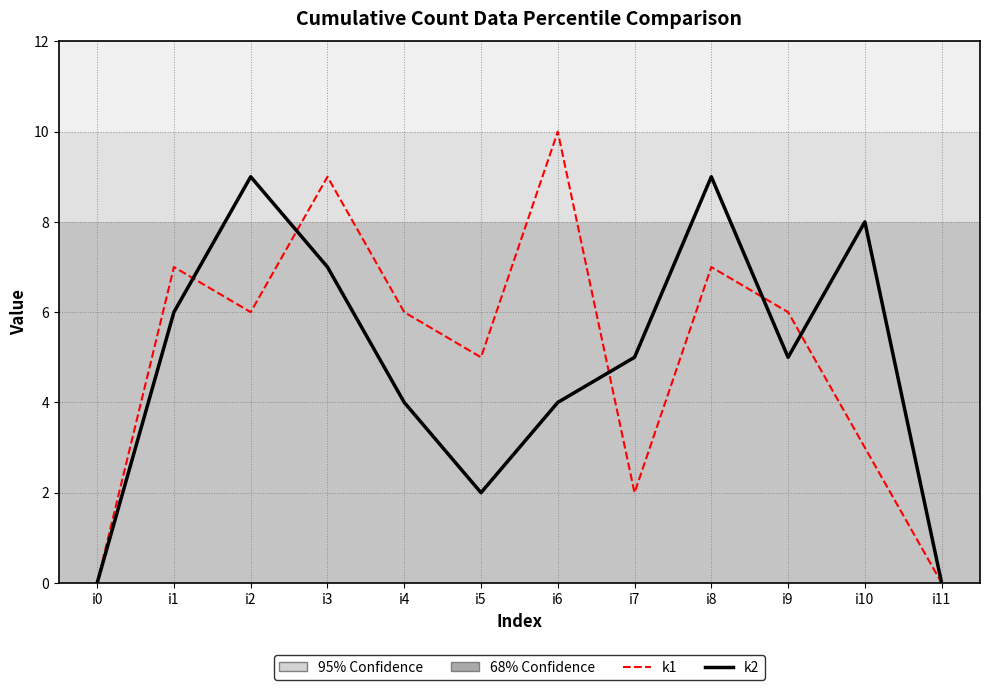

Is the value of k1 at i10 greater than the value of k2 at i0?

Yes